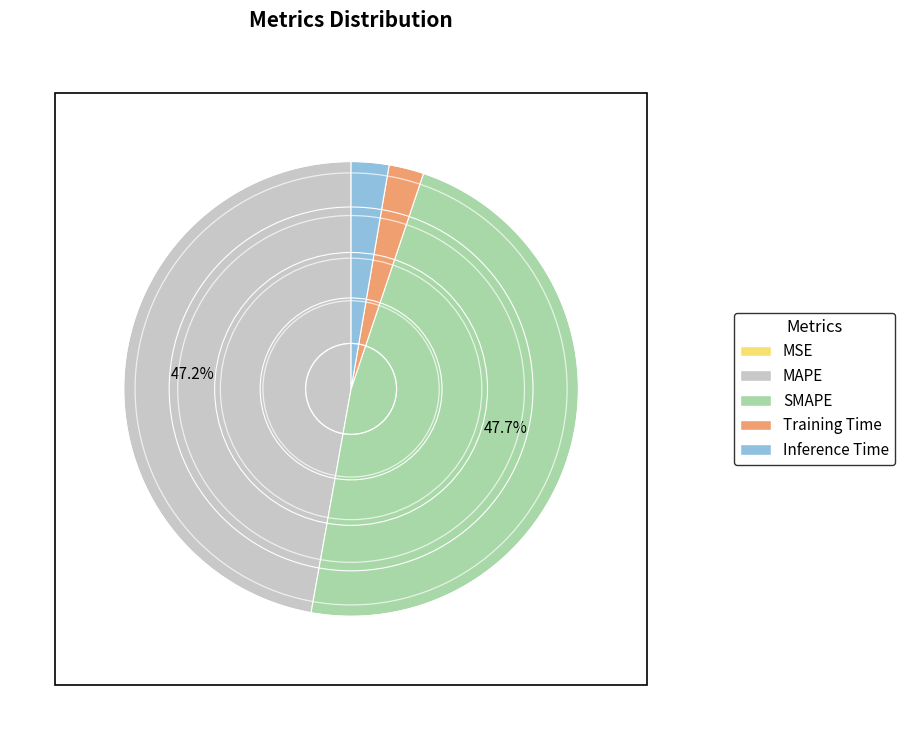

How much of the chart is everything except SMAPE?

52.3%